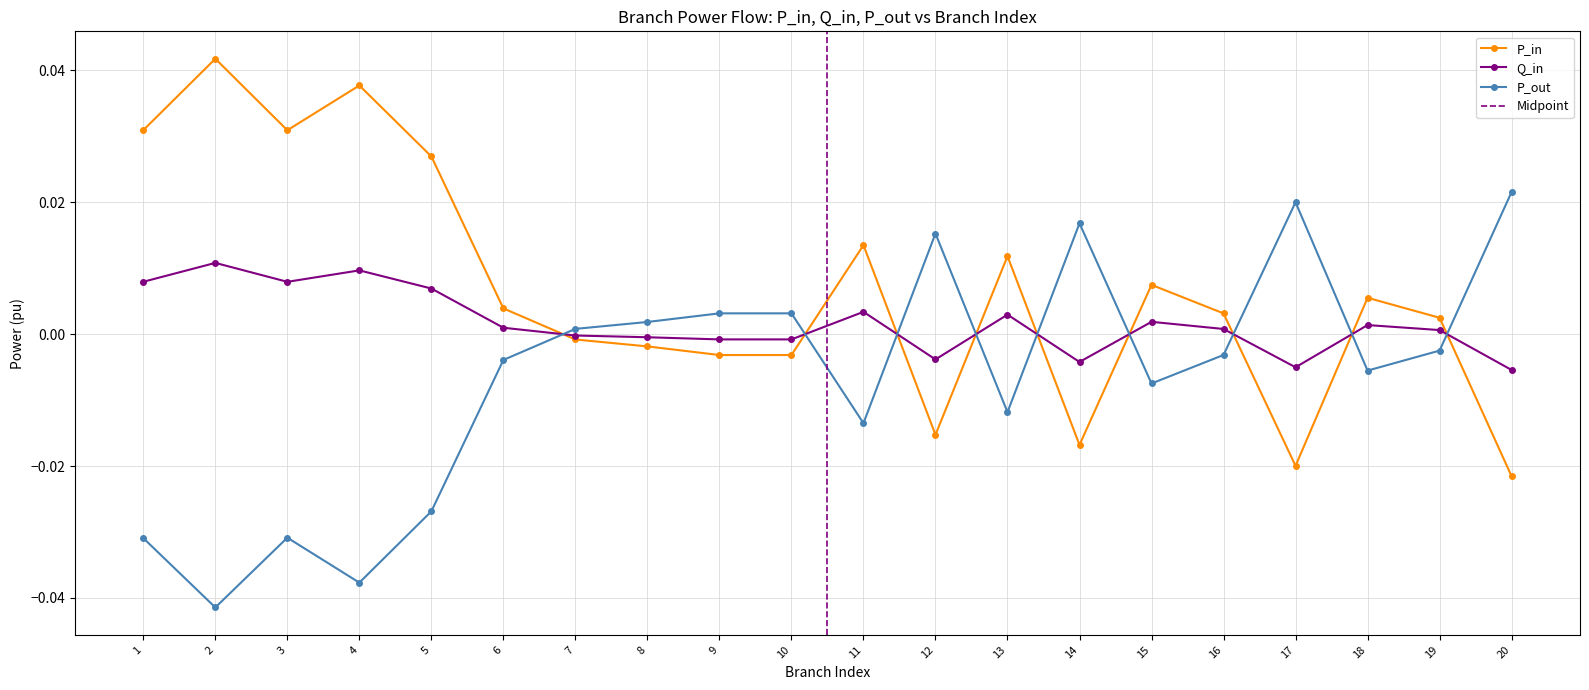

True or false: P_out and P_in cross at least once.

True